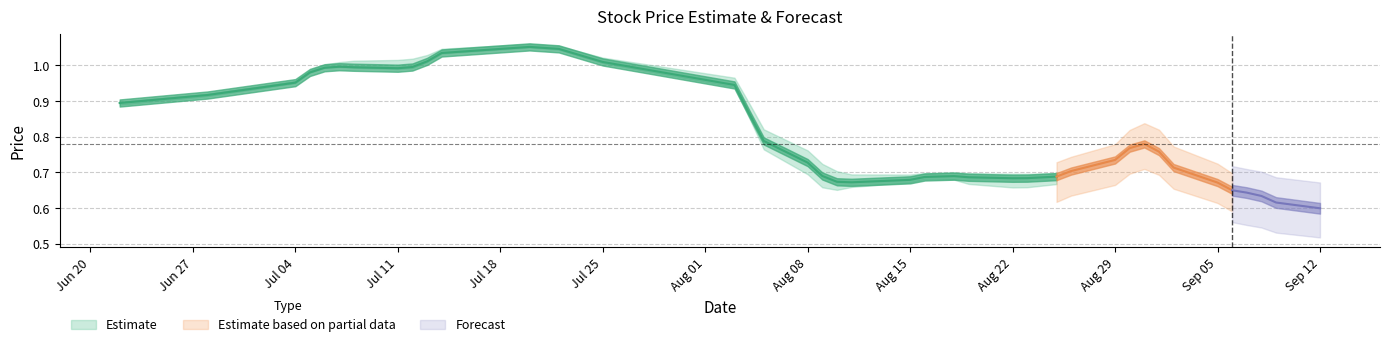

What is the smallest value displayed?

0.6